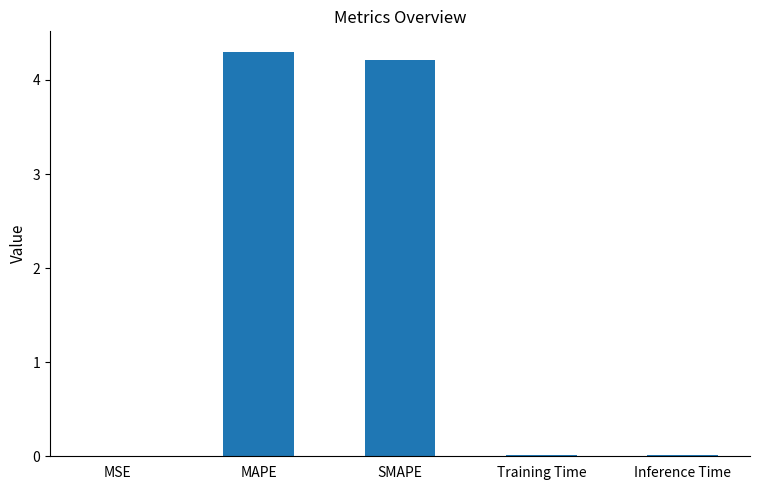

Which label corresponds to the largest value in the chart?

MAPE